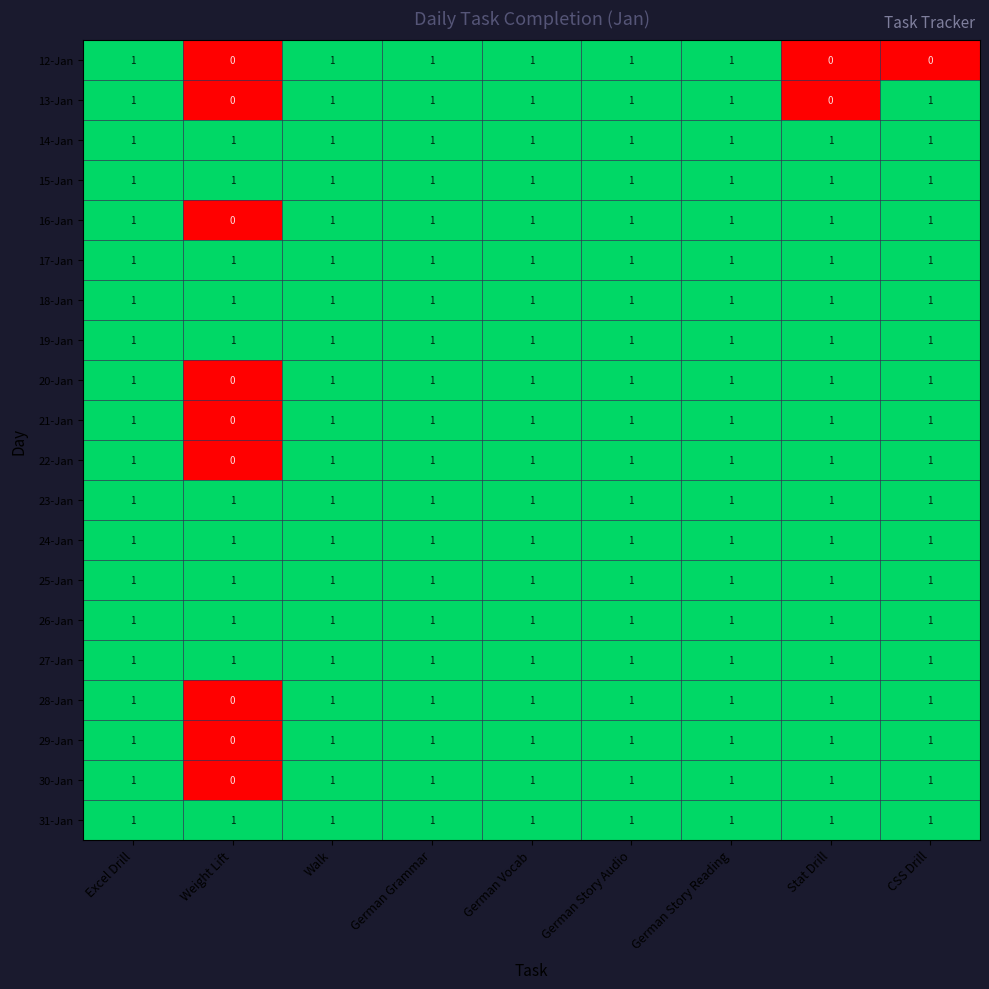

Which category has the lowest value in the 30-Jan series?

Weight Lift